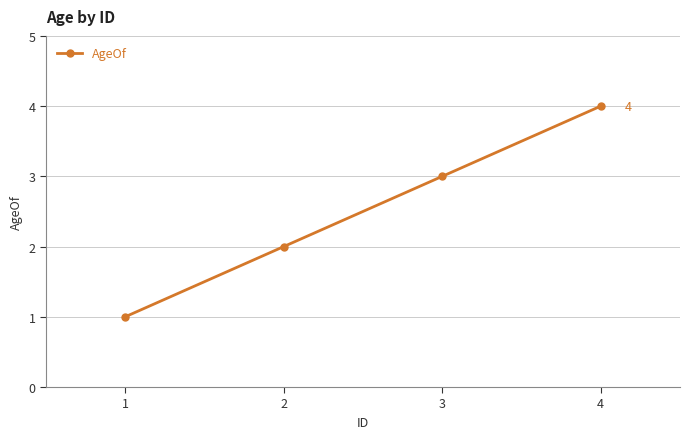

List the labels in order of value, largest first.

4, 3, 2, 1